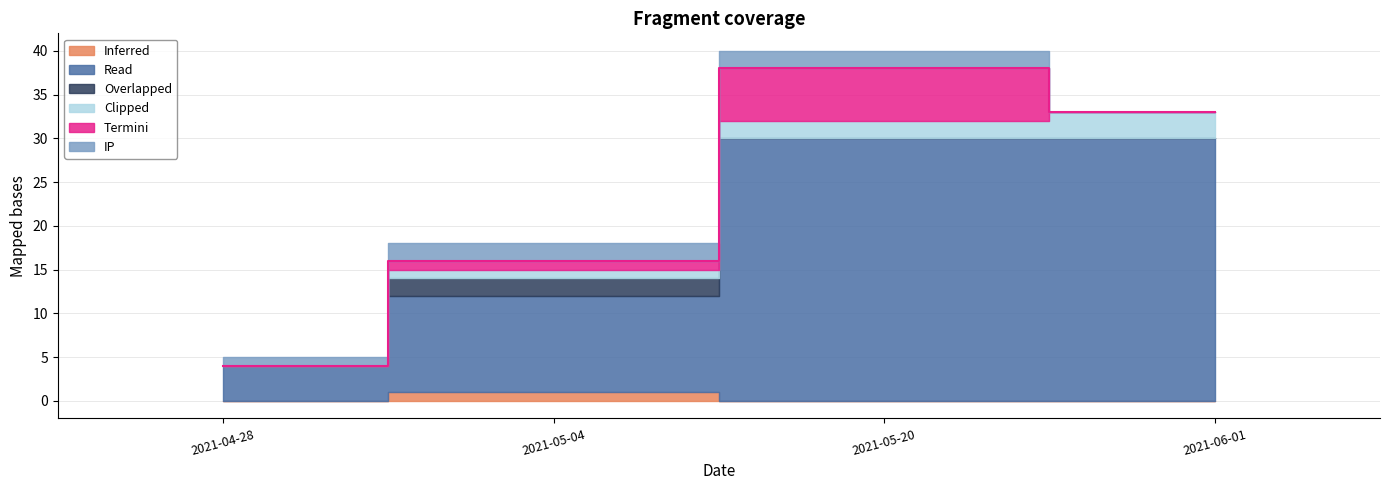

The col_0 series shows 3 at 2021-05-20. True or false?

False